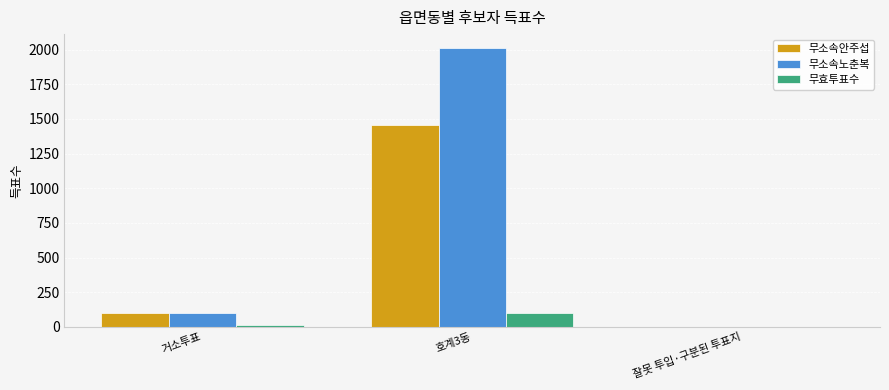

Is it true that 무소속노춘복 equals 102 at 거소투표?

True